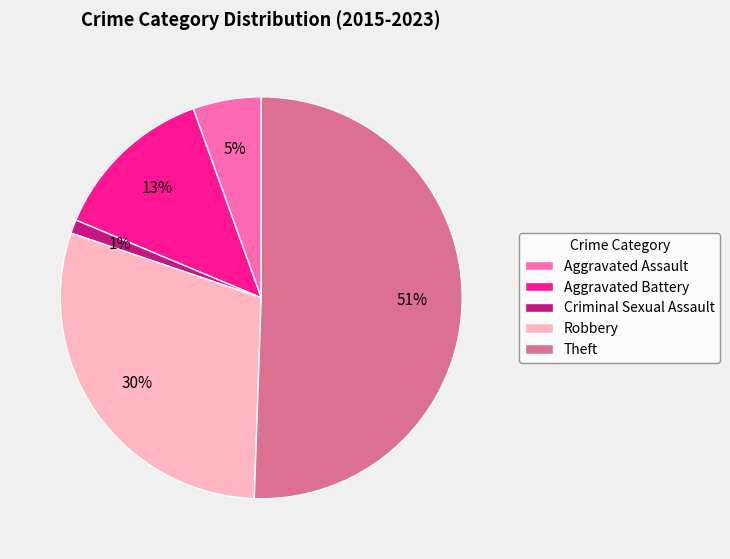

Which slice is the largest?

Theft